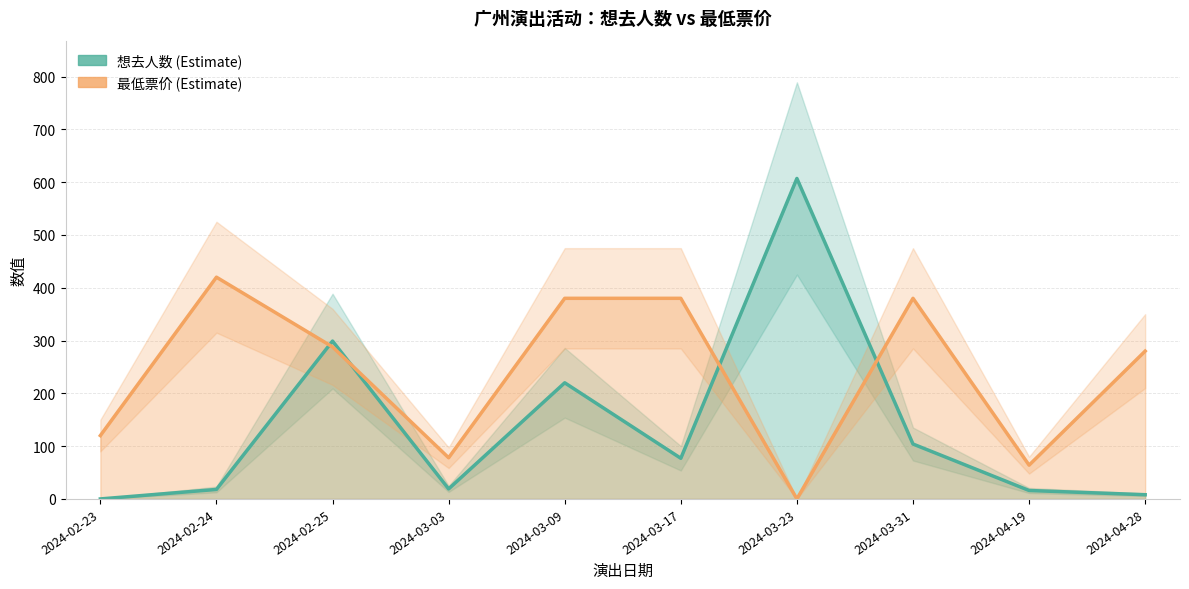

Where is the first local minimum for 想去人数?

2024-03-03